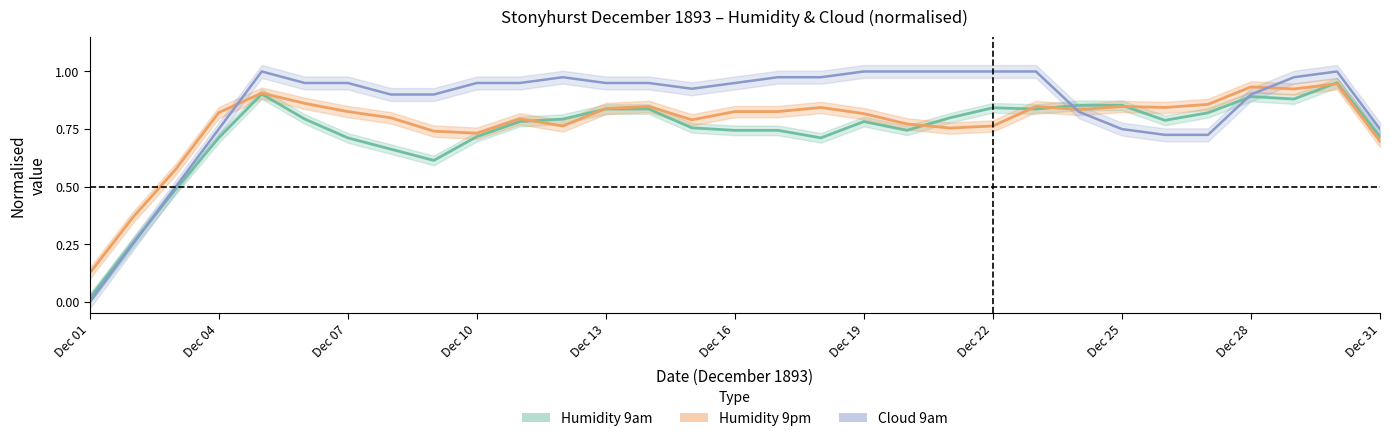

At Dec 04, list the series in order from largest to smallest.

Humidity 9pm, Humidity 9am, Cloud 9am